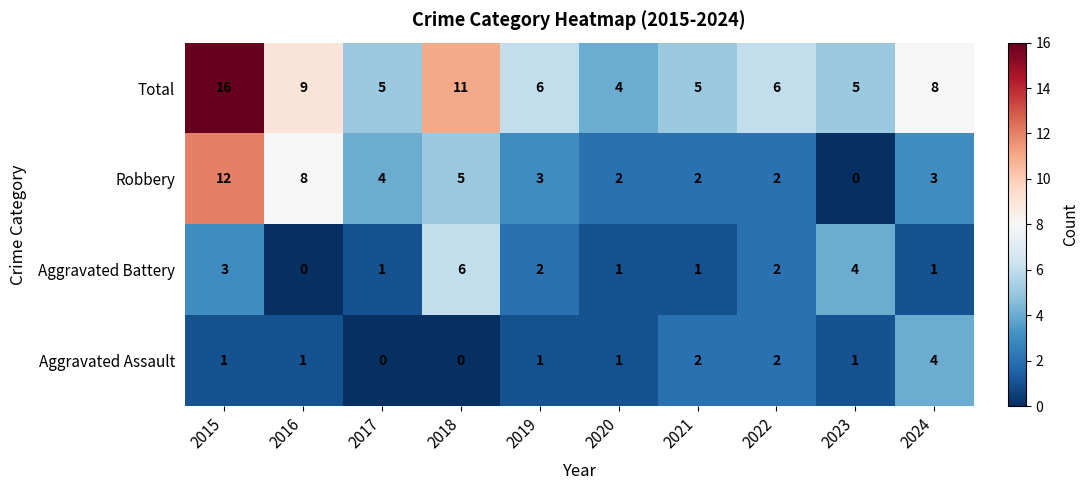

Which category has the highest value in the Total series?

2015